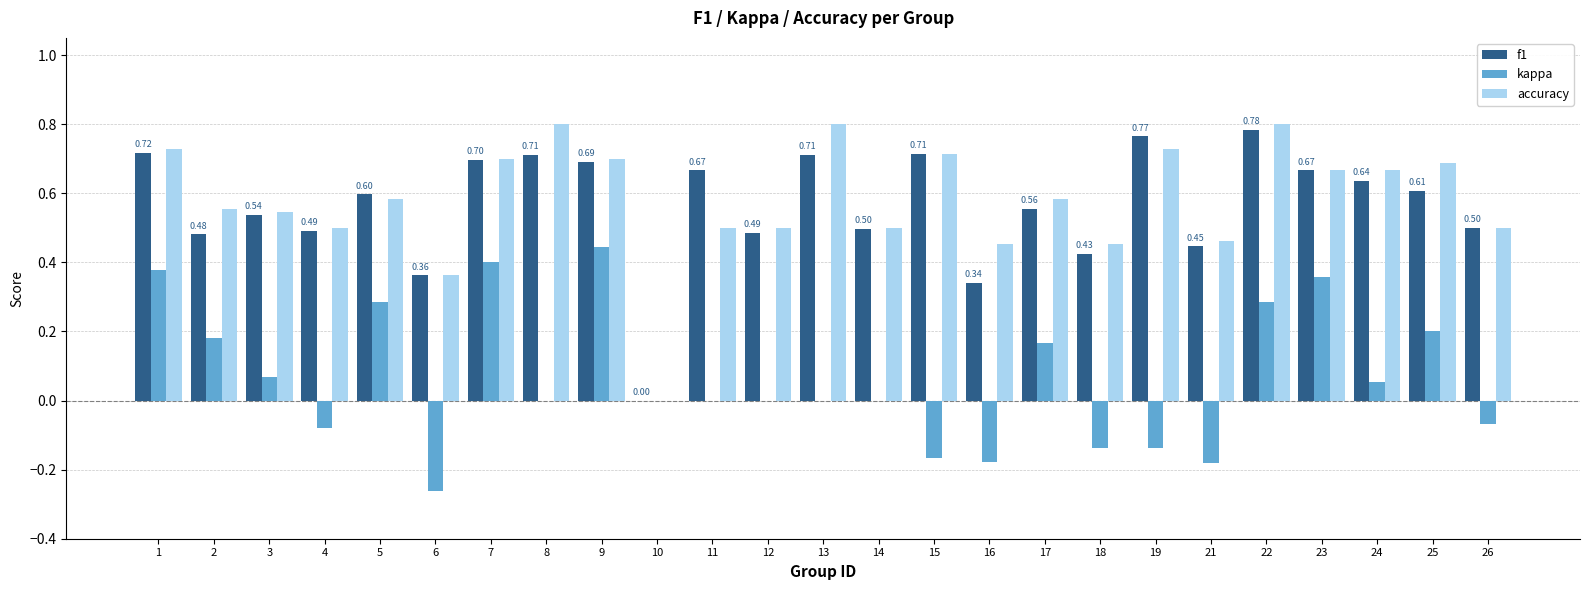

True or false: kappa has a value of 0.4 at 7.

True